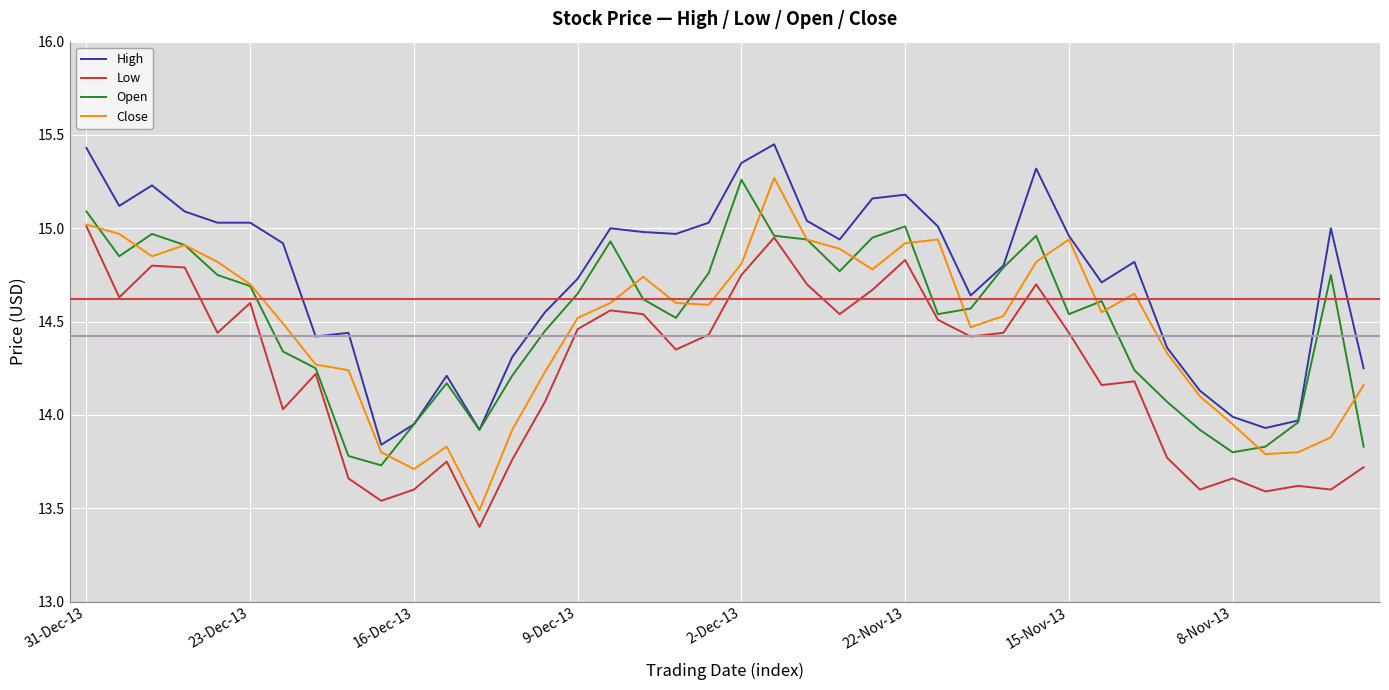

Count the number of data series in this chart.

4